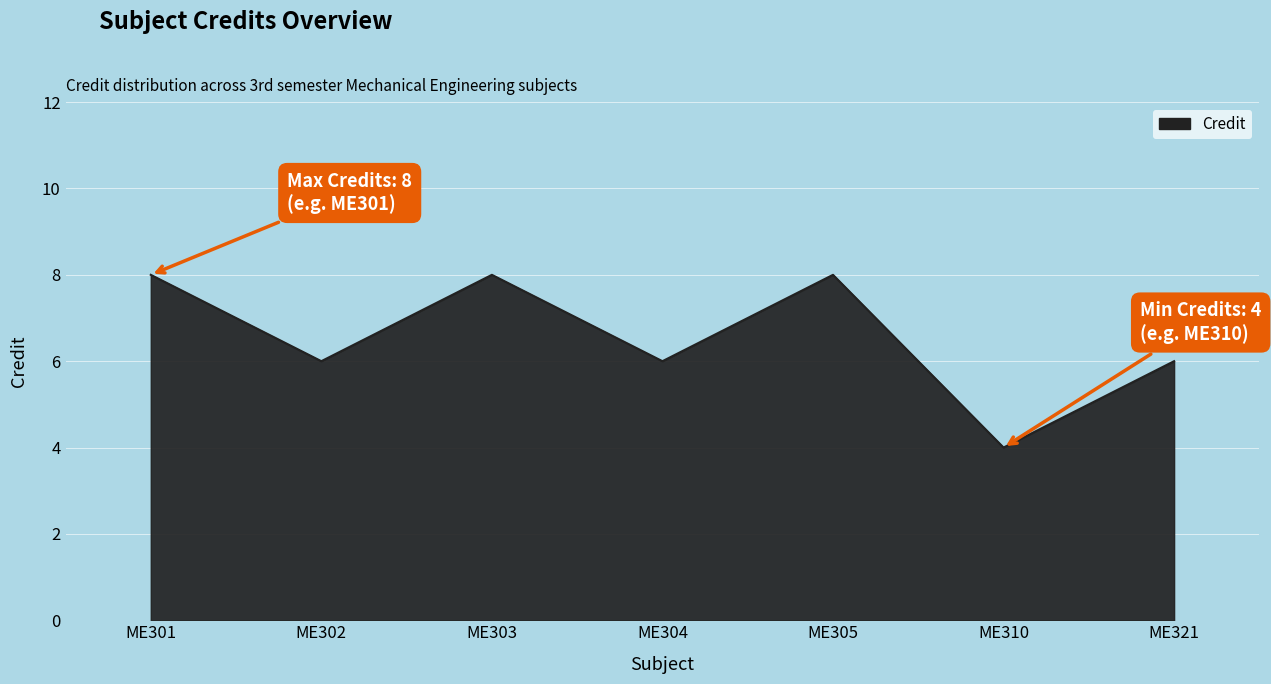

Count the number of categories in the chart.

7